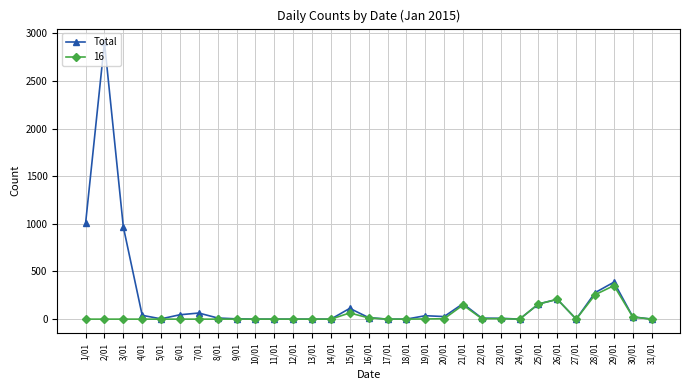

Is this an area chart (filled region under the line)?

No